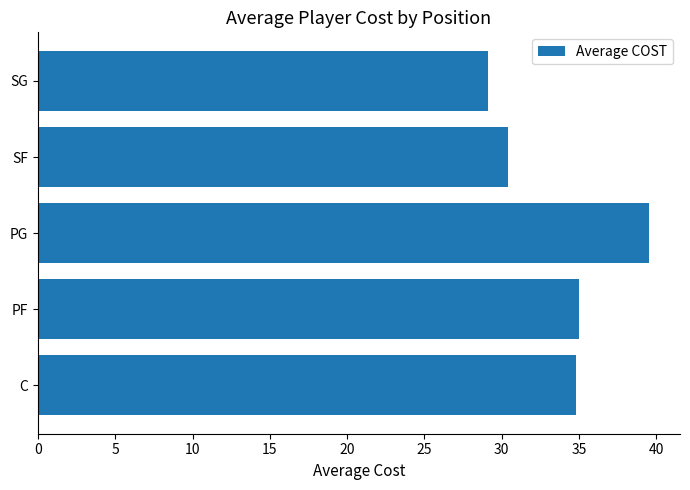

What is the average value?

33.8